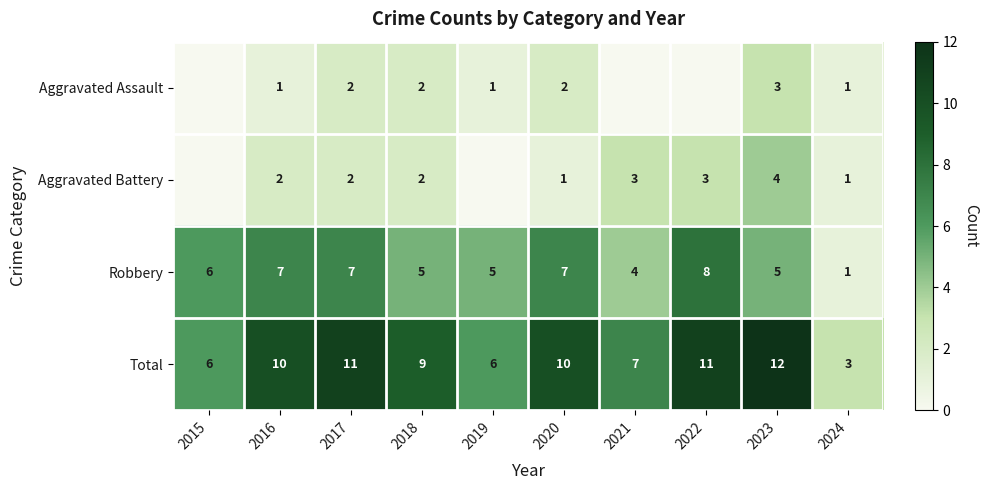

Between 2015 and 2019, which is larger?

2019